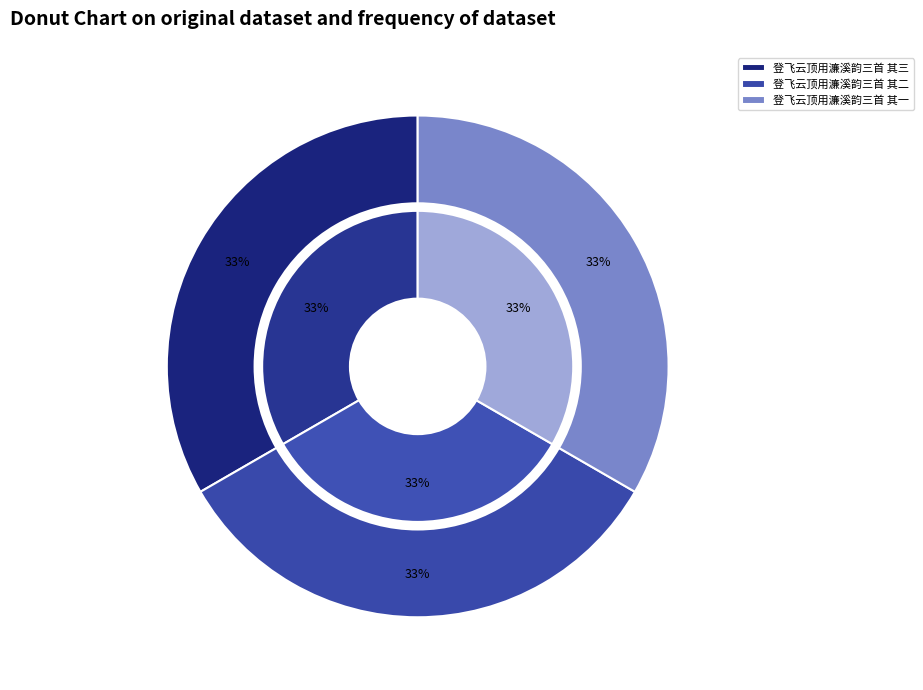

Combined, what portion of the pie is 登飞云顶用濂溪韵三首 其三 and 登飞云顶用濂溪韵三首 其二?

66.7%